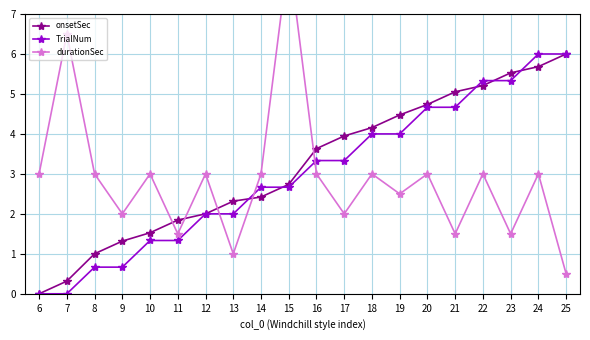

What is the total value across all series at 20?

12.4